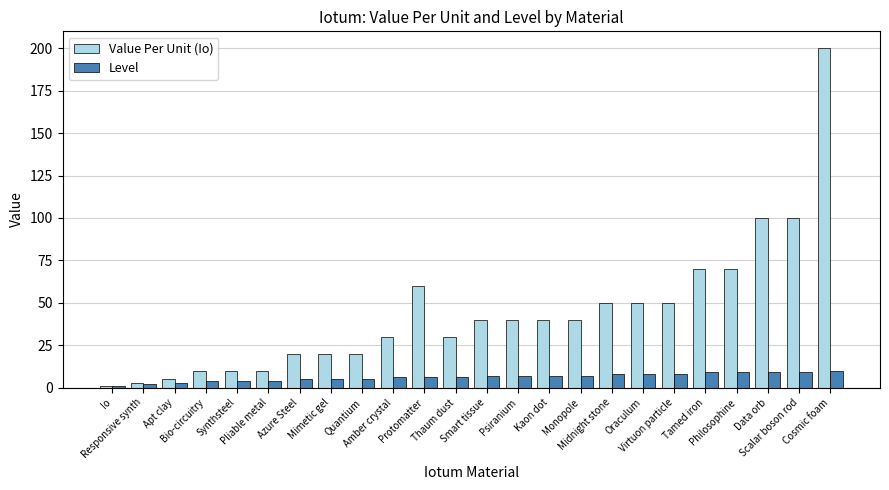

What is the approximate value of Level at Quantium?

5